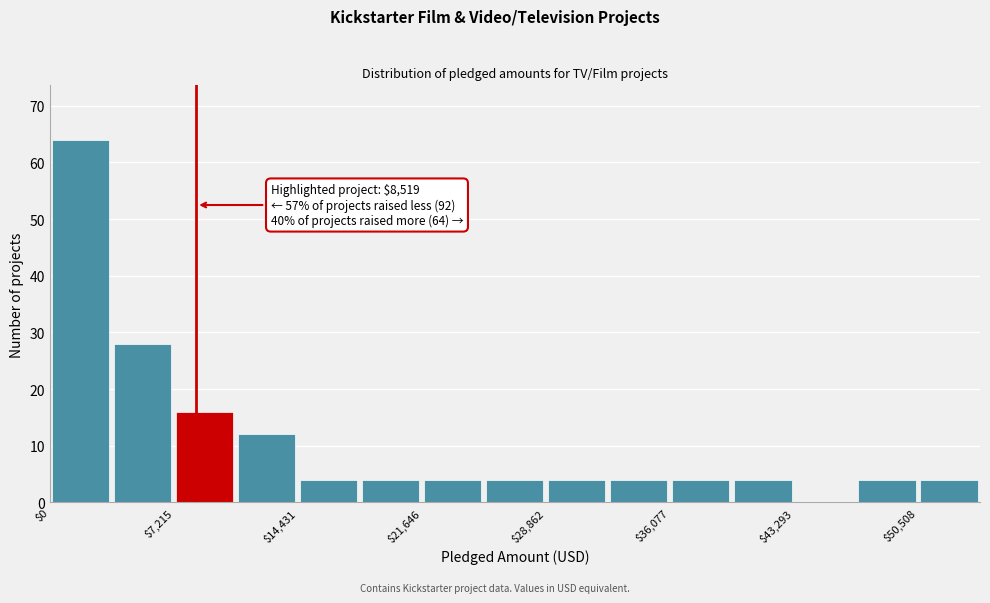

Read against the x-axis, roughly where is the centre of the tallest bar?

2000